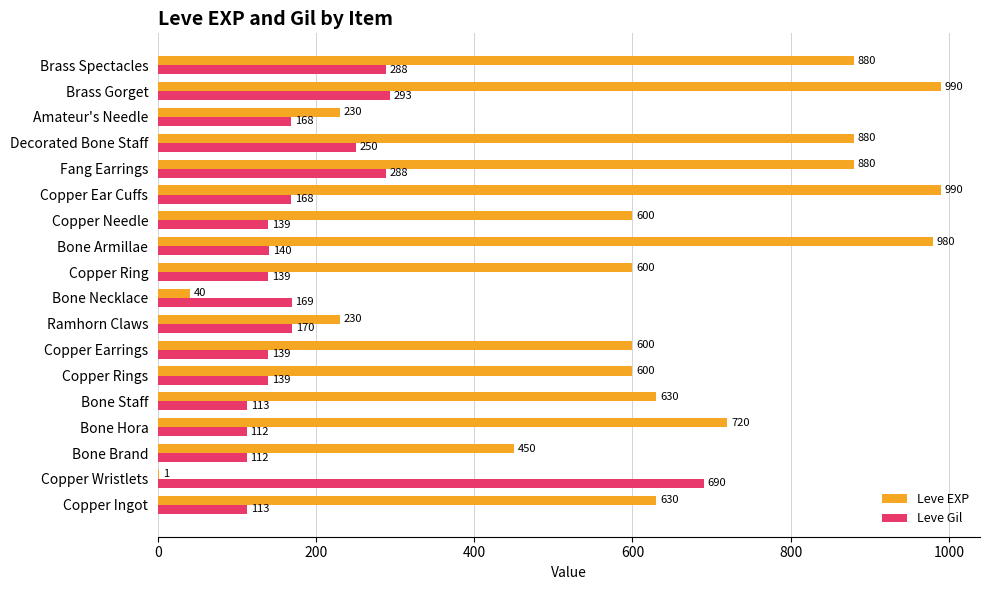

Count the number of categories in the chart.

18